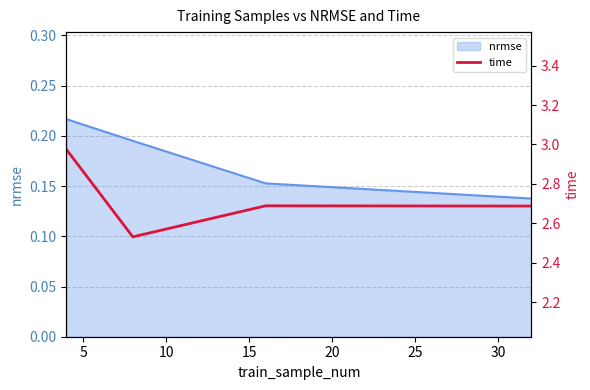

Count the nrmse values in the range 0 to 1.

4